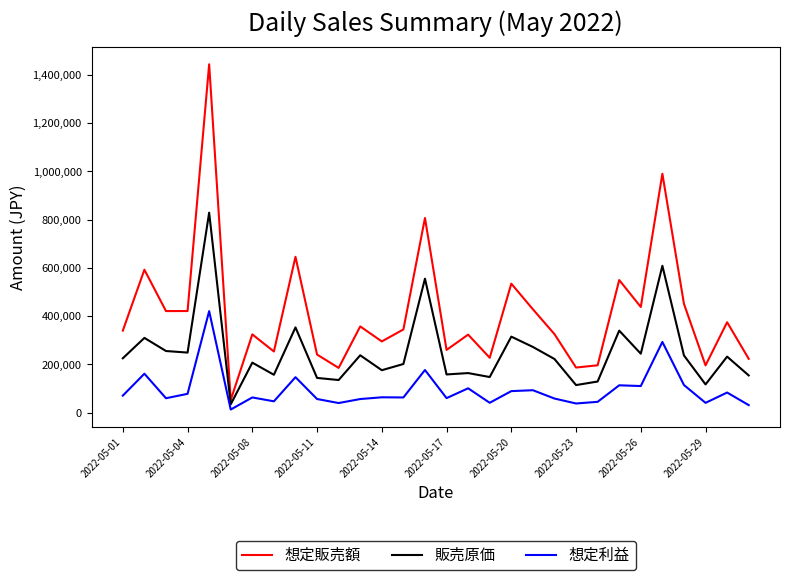

What are all the series names shown in the legend?

想定販売額, 販売原価, 想定利益